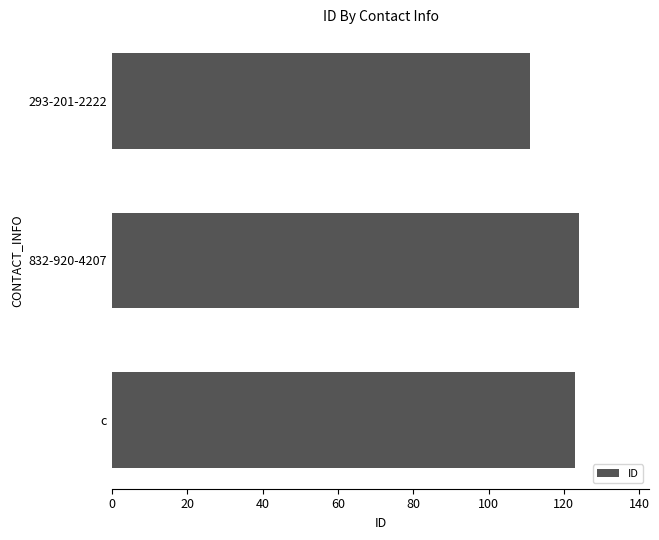

How many series are shown in this chart?

1